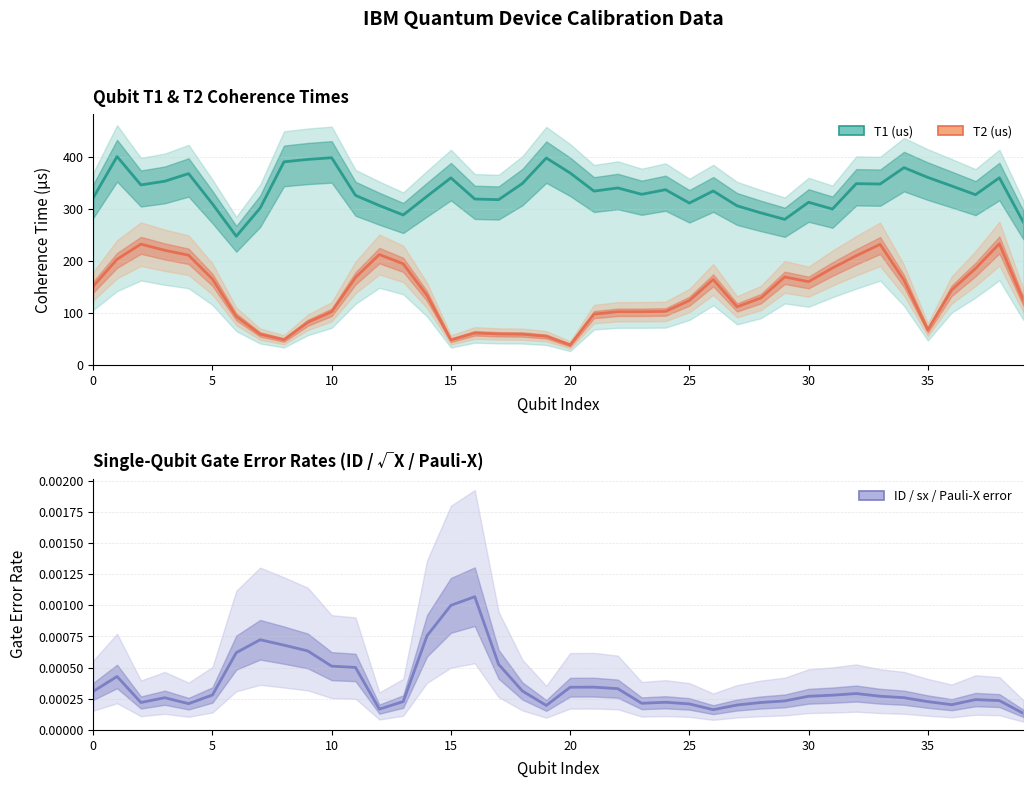

At which label does T2 (us) reach its peak?

38